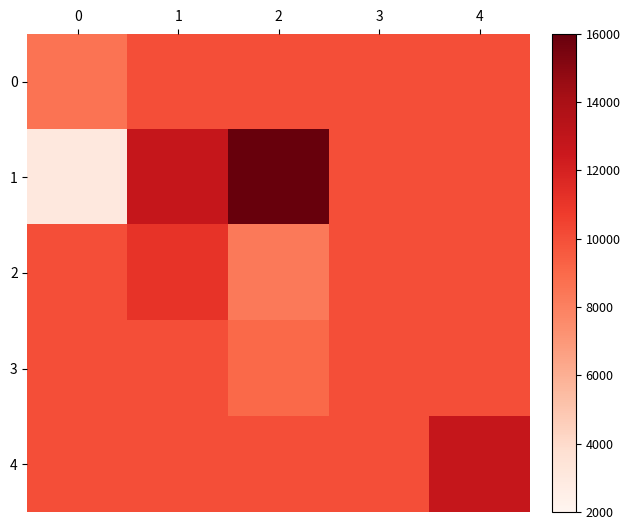

Which series changed the most between 0 and 4?

1